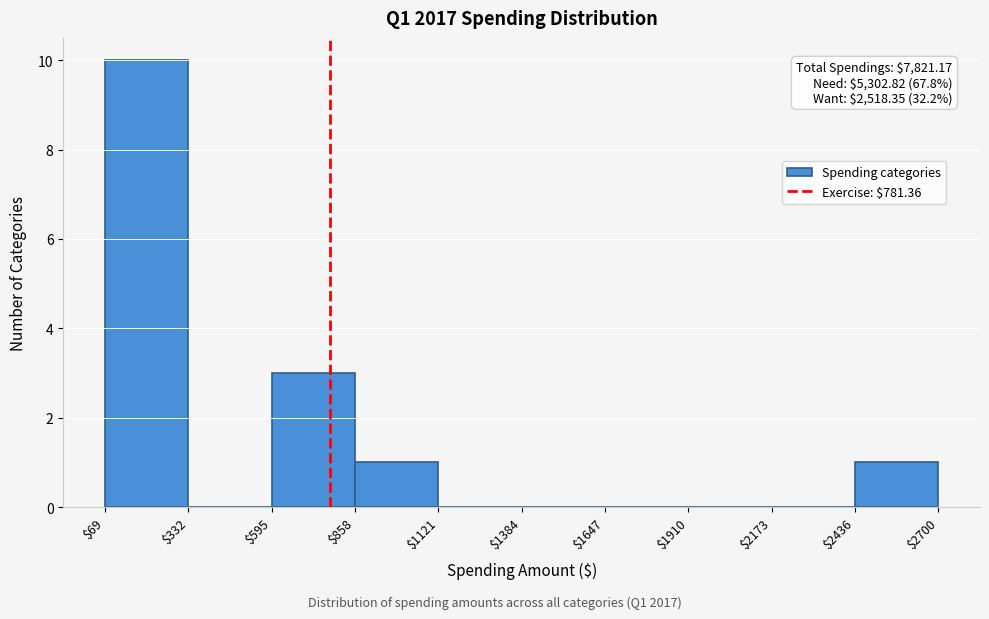

Over which range of the x-axis is the bar tallest?

$69 to $332